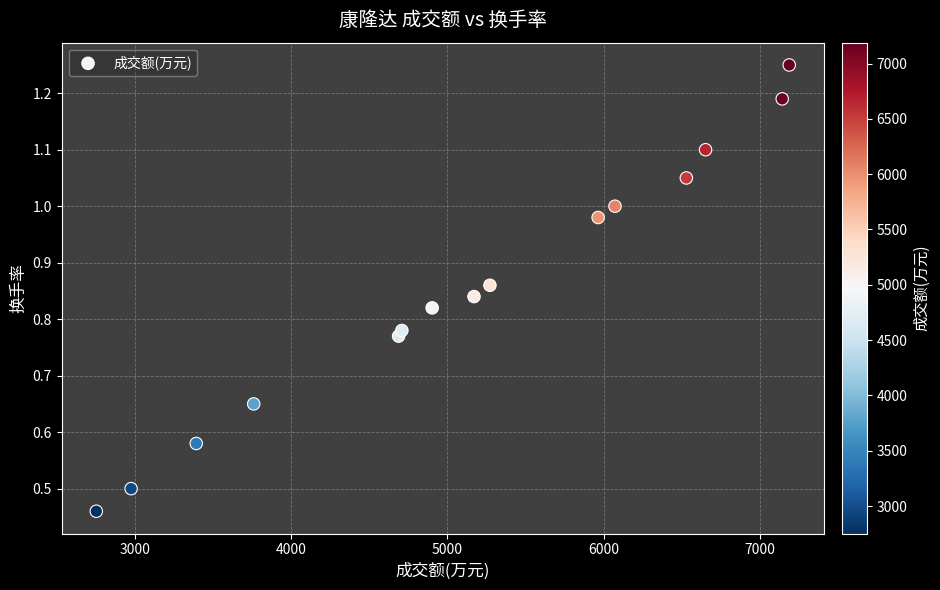

What is the range of X values (max minus min)?

4438.0